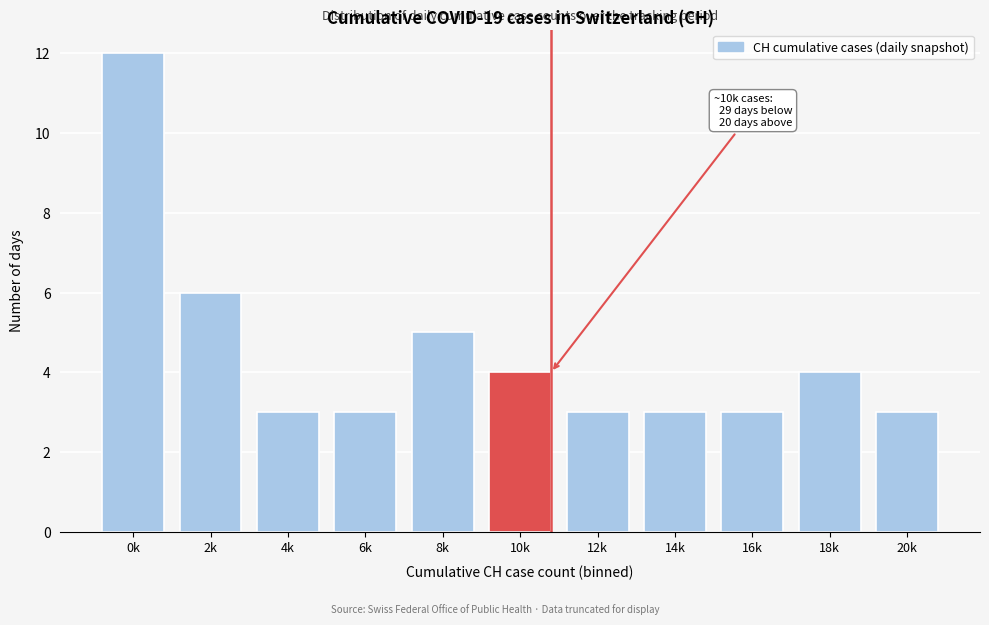

Reading left to right, transcribe all the data shown in this chart.

12	6	3	3	5	4	3	3	3	4	3